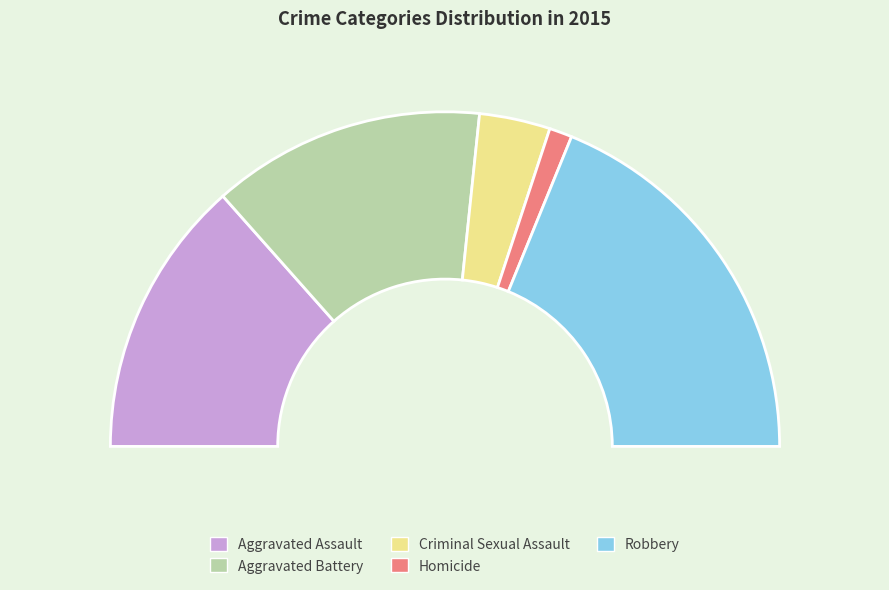

Between Aggravated Battery and Criminal Sexual Assault, which is larger?

Aggravated Battery